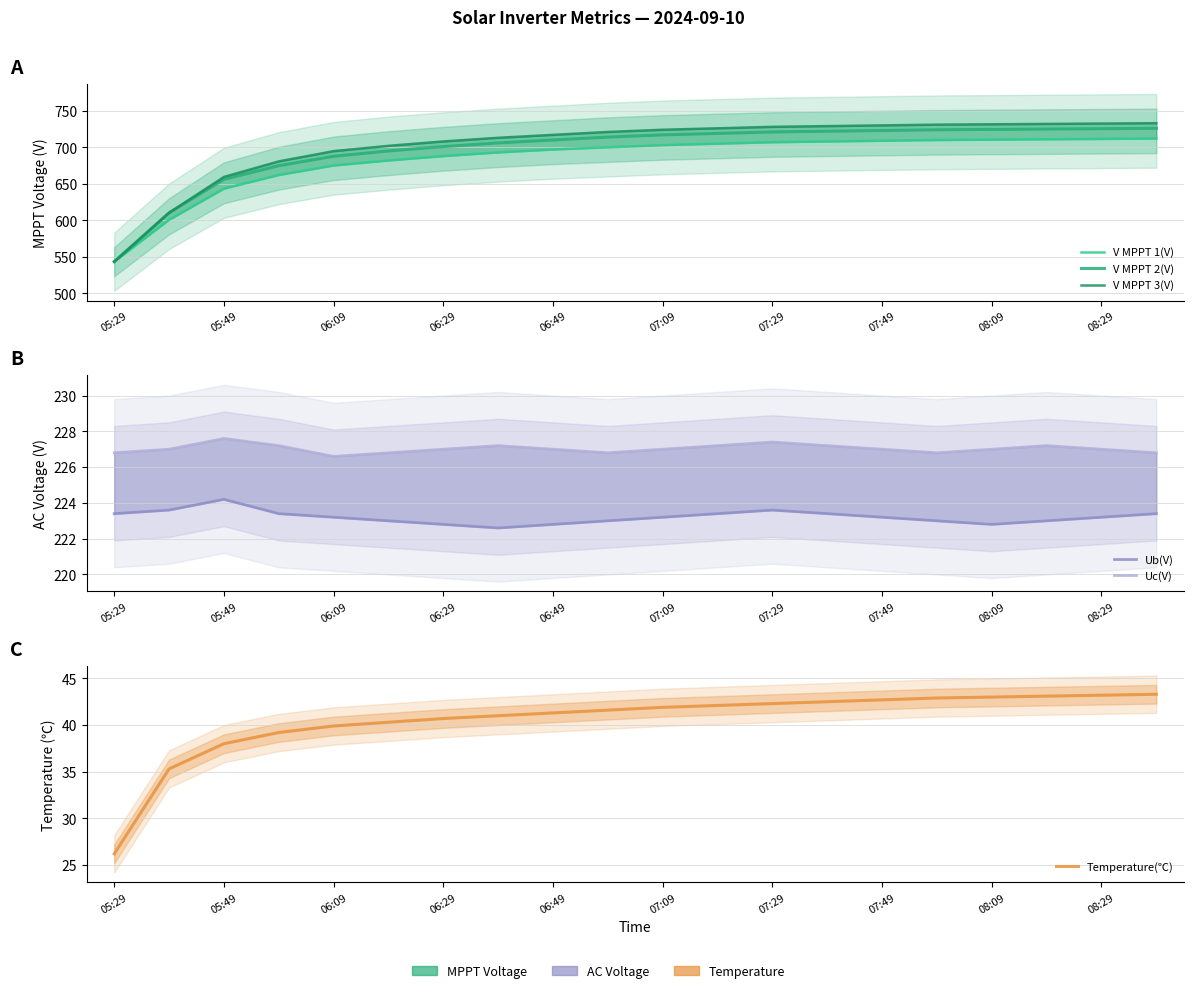

Is it true that Uc(V) equals 227.0 at 07:49?

True